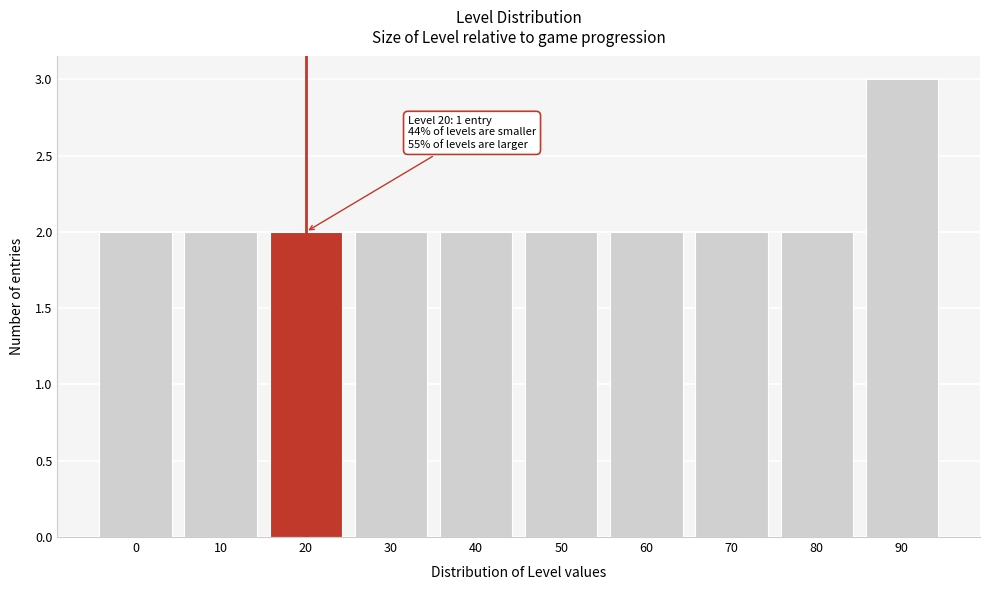

Reading left to right, transcribe all the data shown in this chart.

2	2	2	2	2	2	2	2	2	3